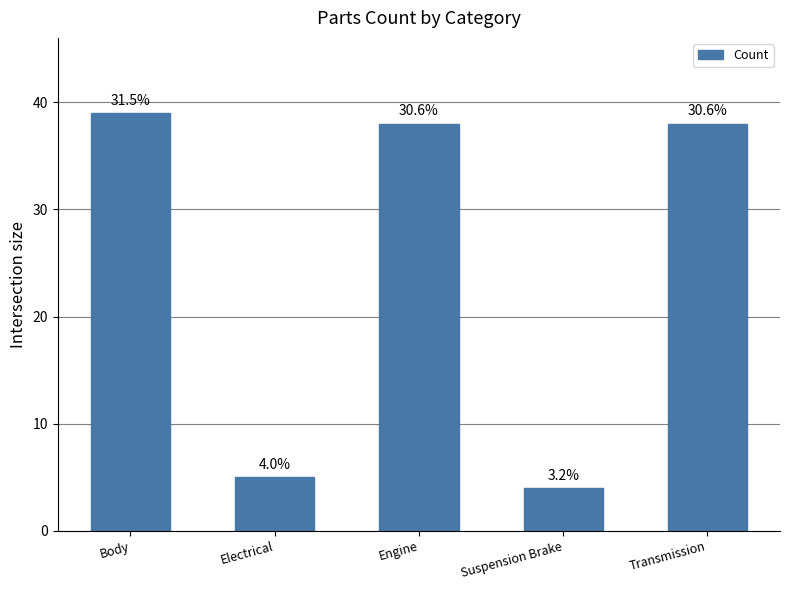

The value at Engine is 50. True or false?

False